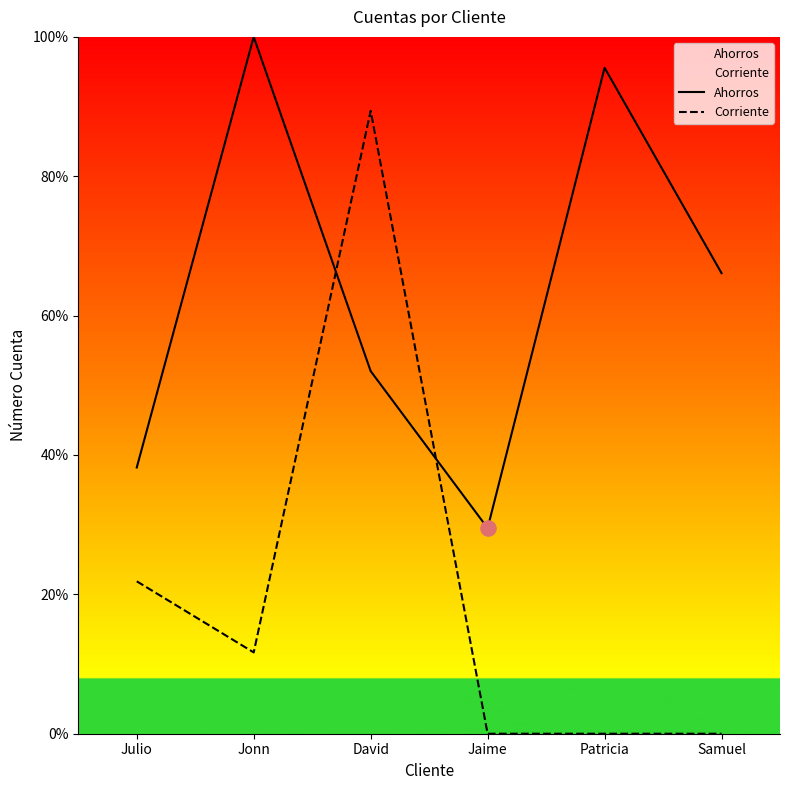

Which series reaches the minimum Y coordinate?

Corriente